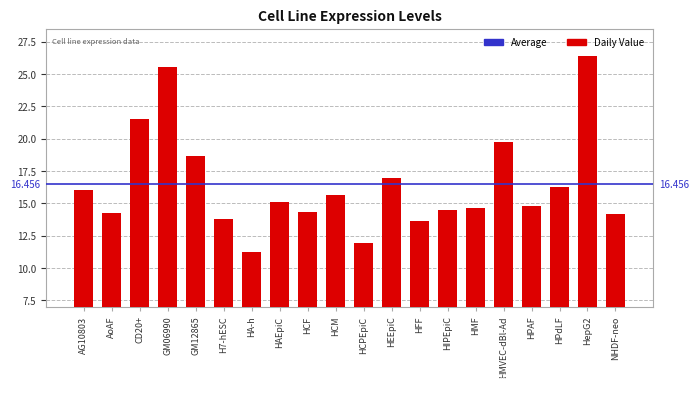

Count the number of categories in the chart.

20